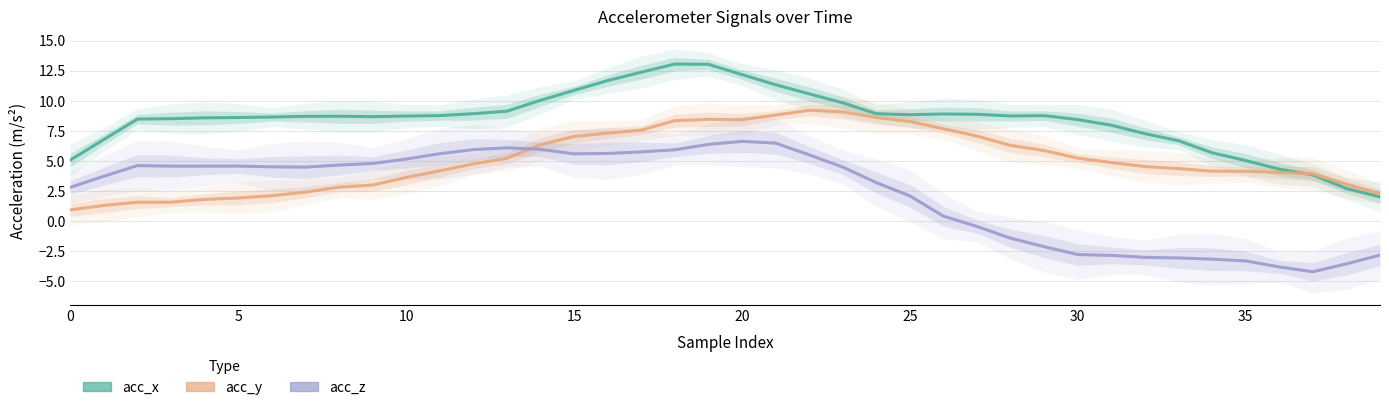

At how many categories does at least one series exceed 11?

6